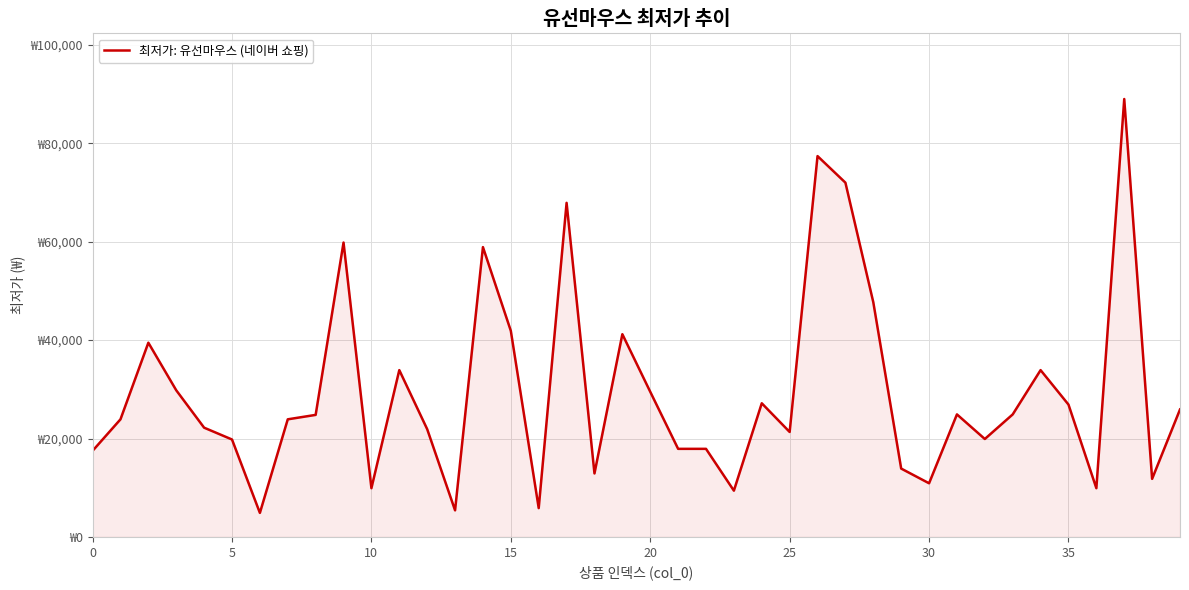

Reading right to left, list all the values displayed in this chart.

25900	11800	89000	9900	26900	33900	24900	19900	24900	10900	13890	47700	72000	77400	21330	27160	9400	17900	17900	29500	41200	12900	67900	5850	41880	58900	5400	21900	33900	9900	59830	24800	23900	4880	19800	22200	29800	39470	23900	17500